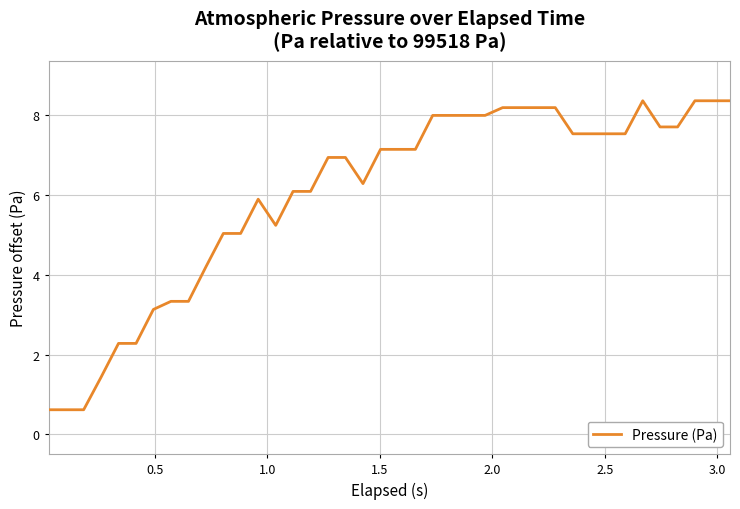

What is the maximum value shown in the chart?

8.4